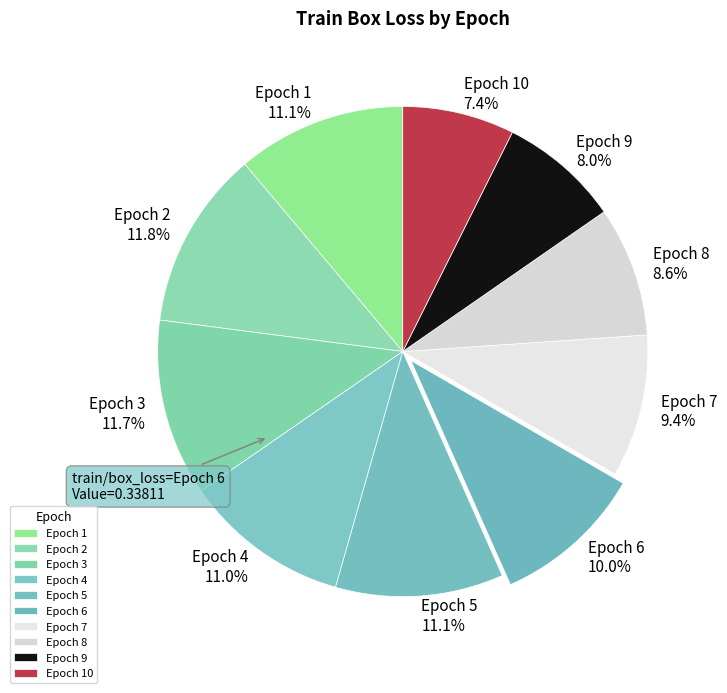

Is there a majority slice in this chart?

No